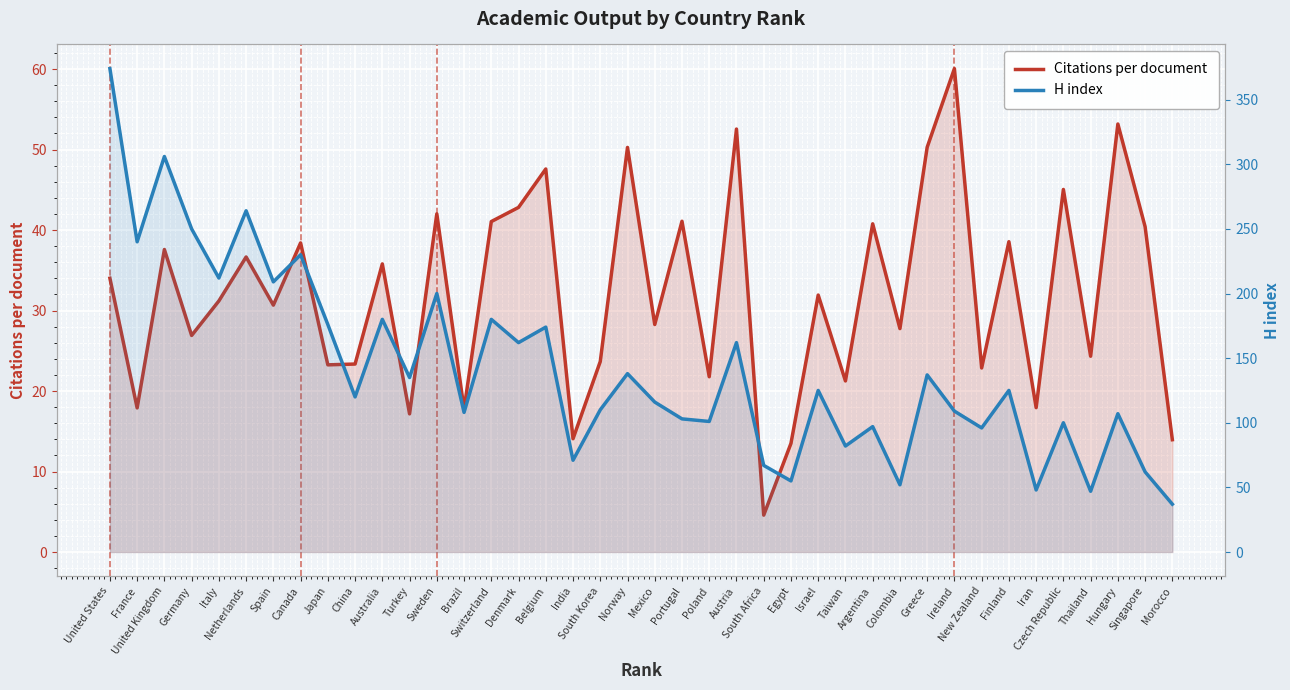

In H index, how many points are lower than both neighbors (excluding endpoints)?

15